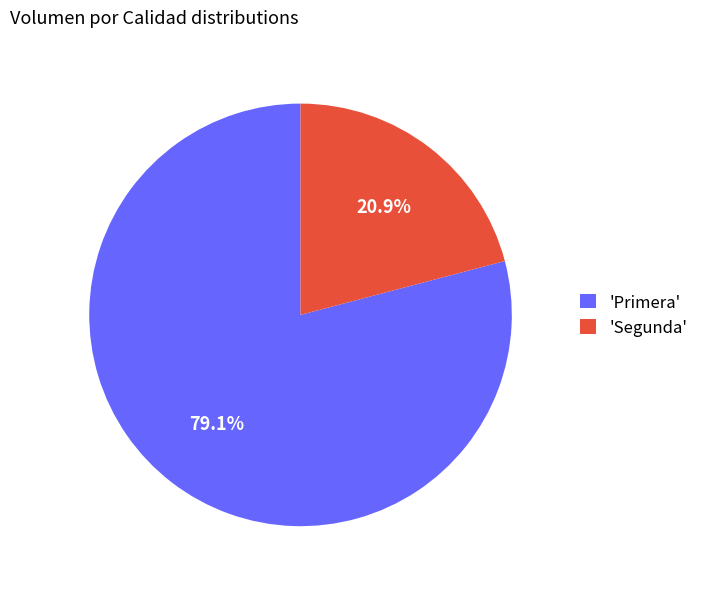

Rank the categories by value from highest to lowest.

'Primera', 'Segunda'